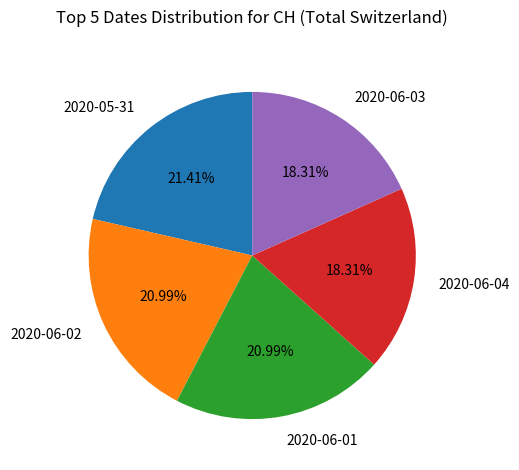

What is the ratio of the value at 2020-06-04 to the value at 2020-05-31?

0.9